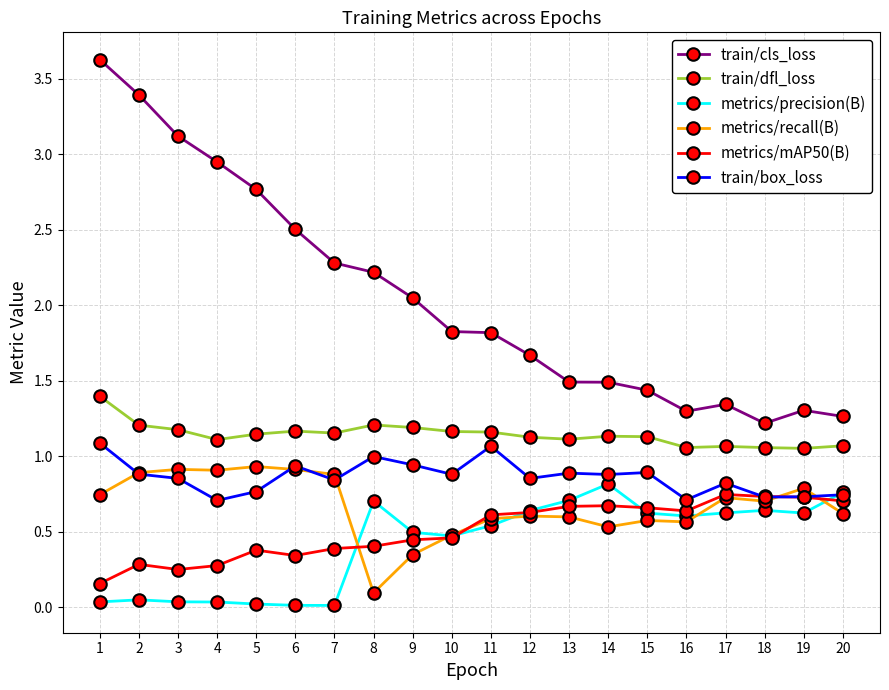

Is it true that metrics/mAP50(B) equals 0.1 at 5?

False